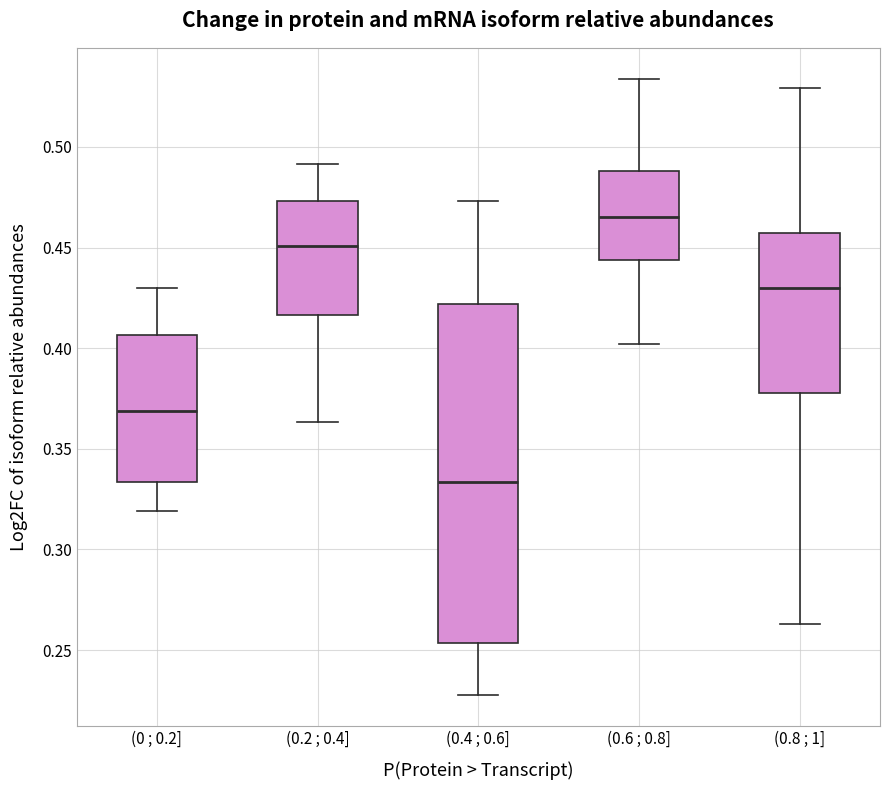

Which box has the lowest median line?

(0.4 ; 0.6]